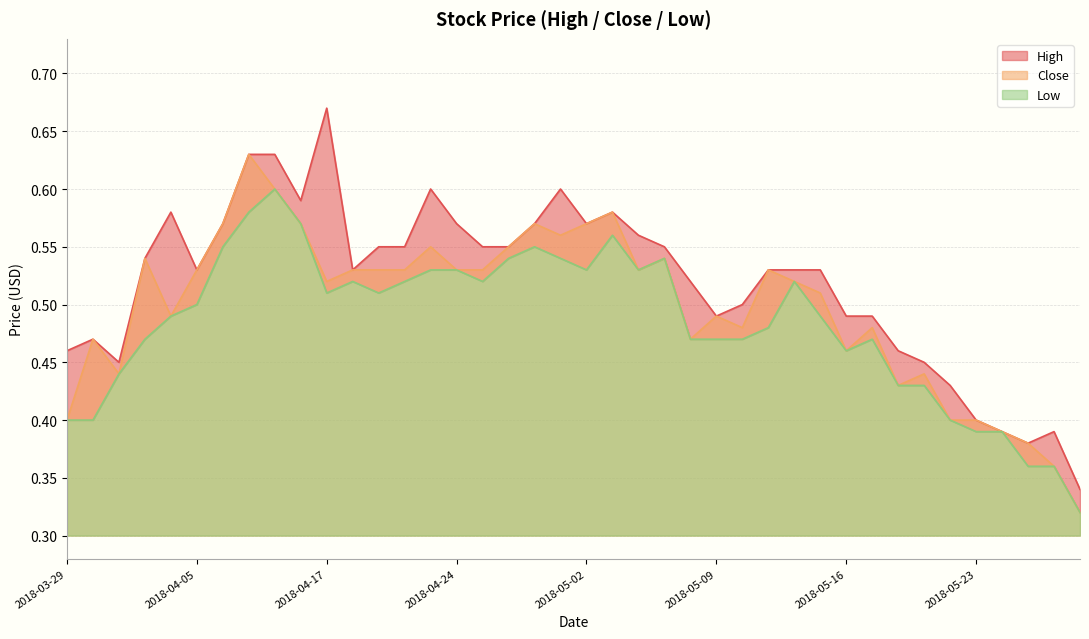

Rank the series by their average value, from highest to lowest.

High, Close, Low